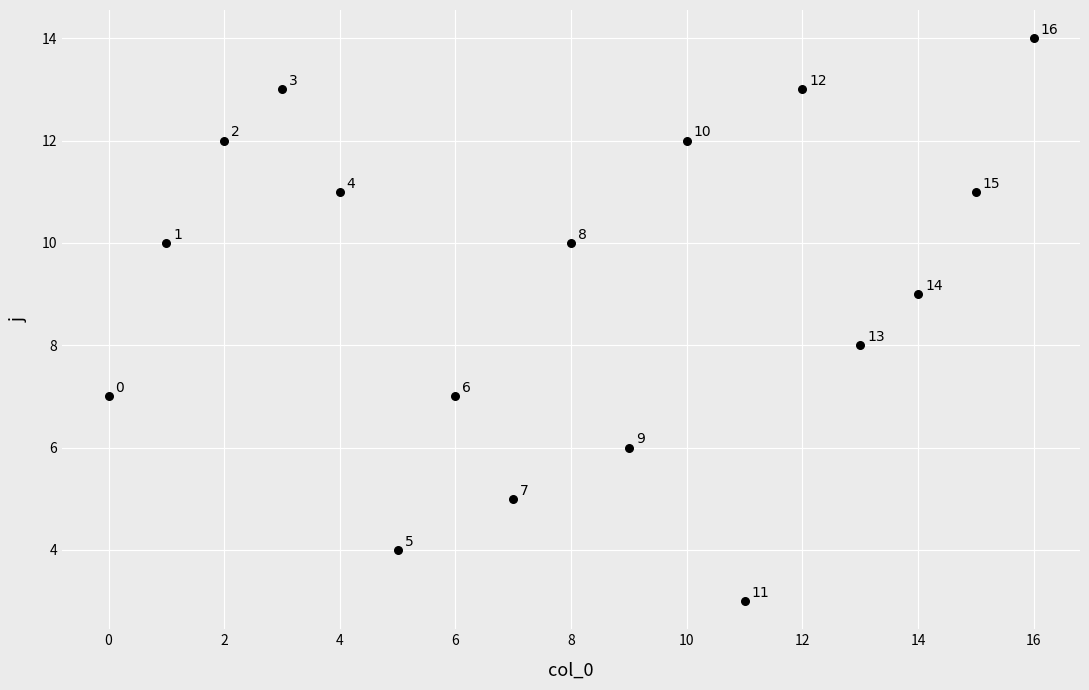

What Y value in the scatter plot is closest to 8?

8